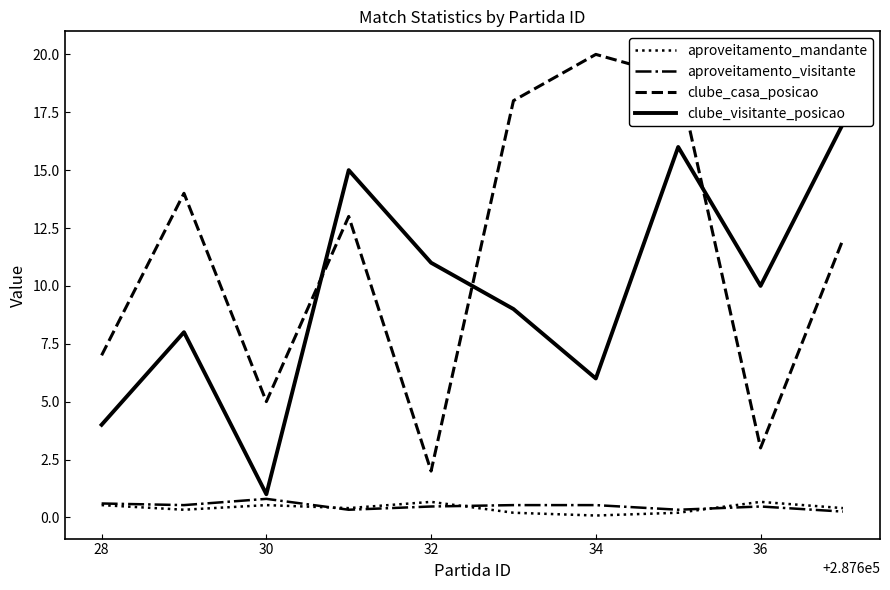

True or false: aproveitamento_visitante and clube_casa_posicao intersect in this chart.

False